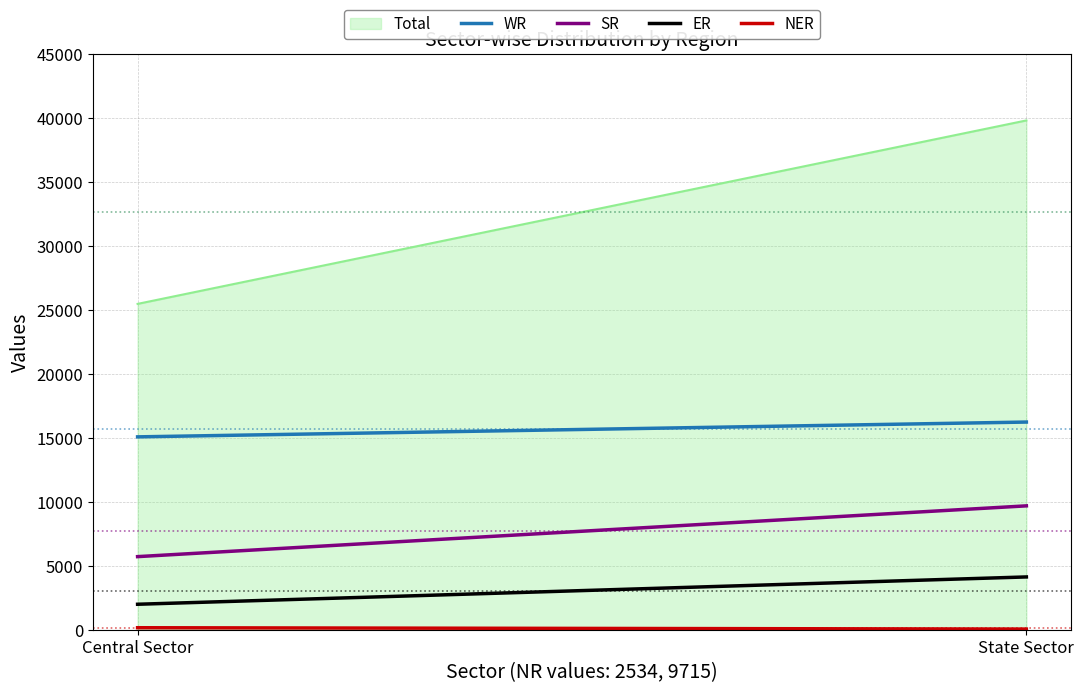

What is the difference between the maximum and minimum values in the SR series?

3968